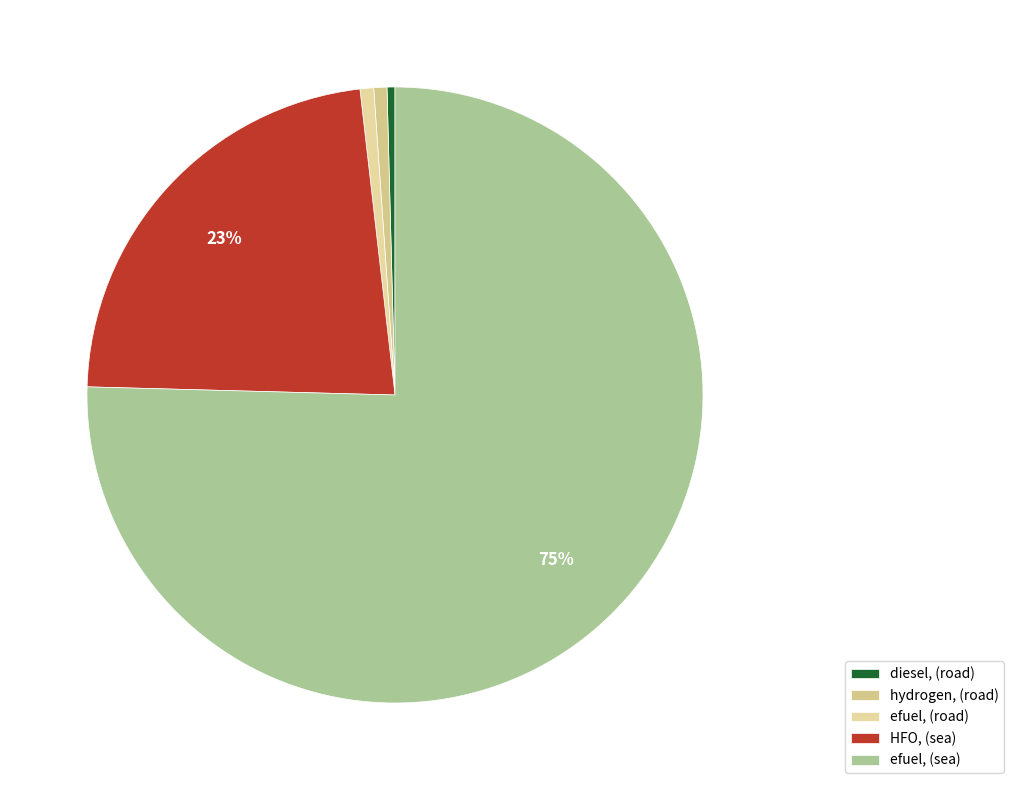

To the nearest percent, what is the average slice percentage?

20%